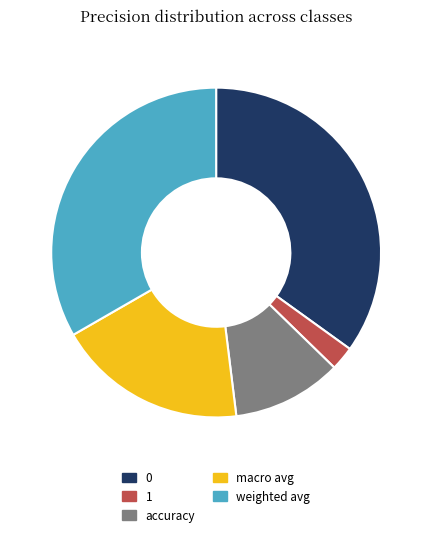

Between accuracy and macro avg, which is larger?

macro avg